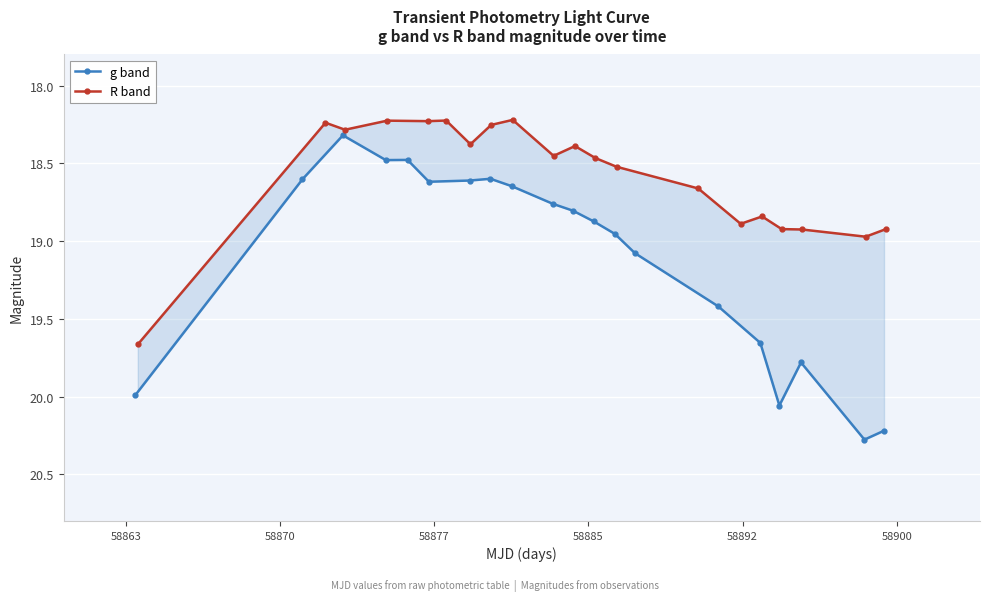

What is the value of the R band point at the 18th from the left?

18.9